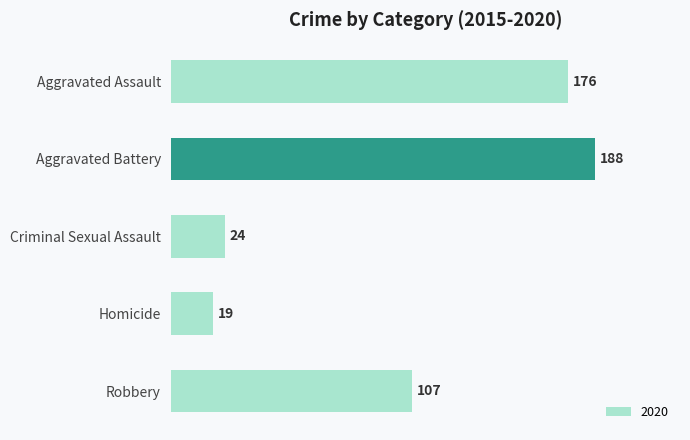

Reading bottom to top, extract all data points from this chart.

Robbery=107	Homicide=19	Criminal Sexual Assault=24	Aggravated Battery=188	Aggravated Assault=176